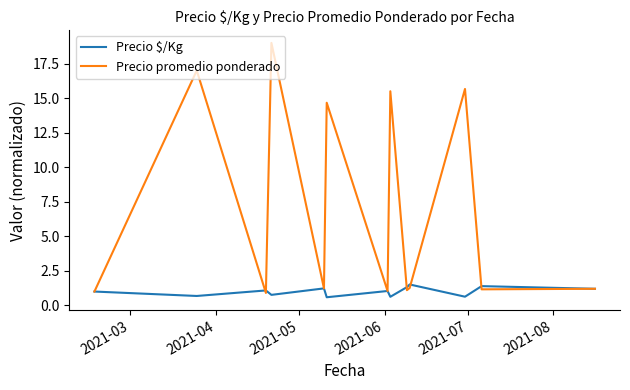

What is the difference between the maximum and minimum values in the Precio $/Kg series?

0.9